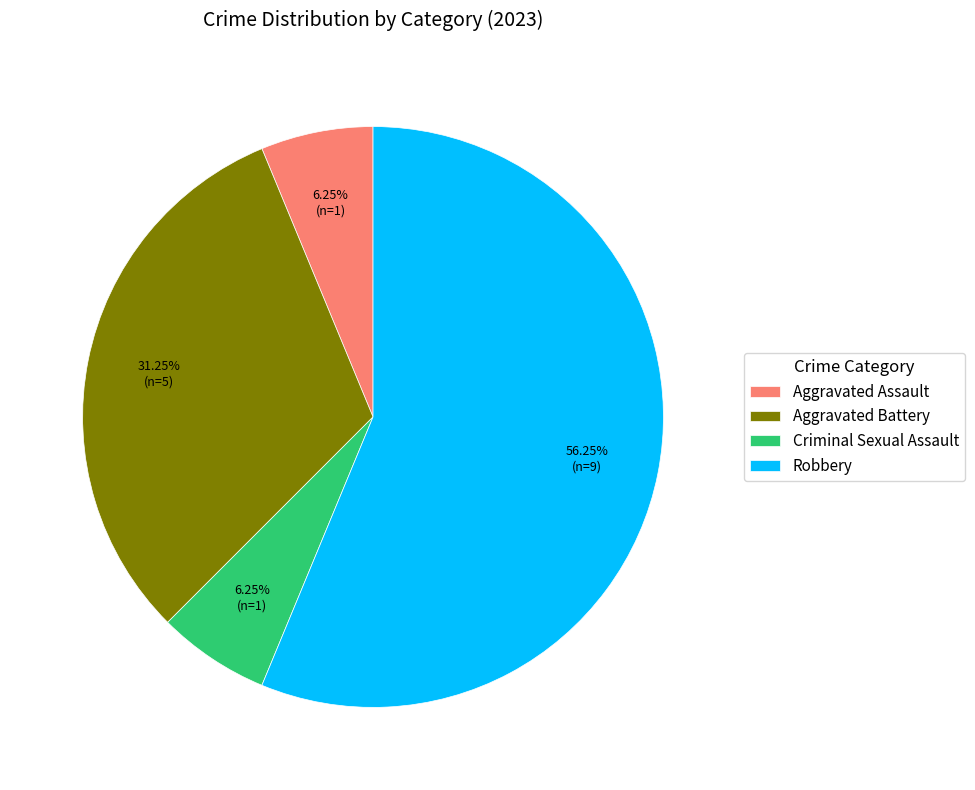

What is the ratio of the value at Robbery to the value at Criminal Sexual Assault?

9.0